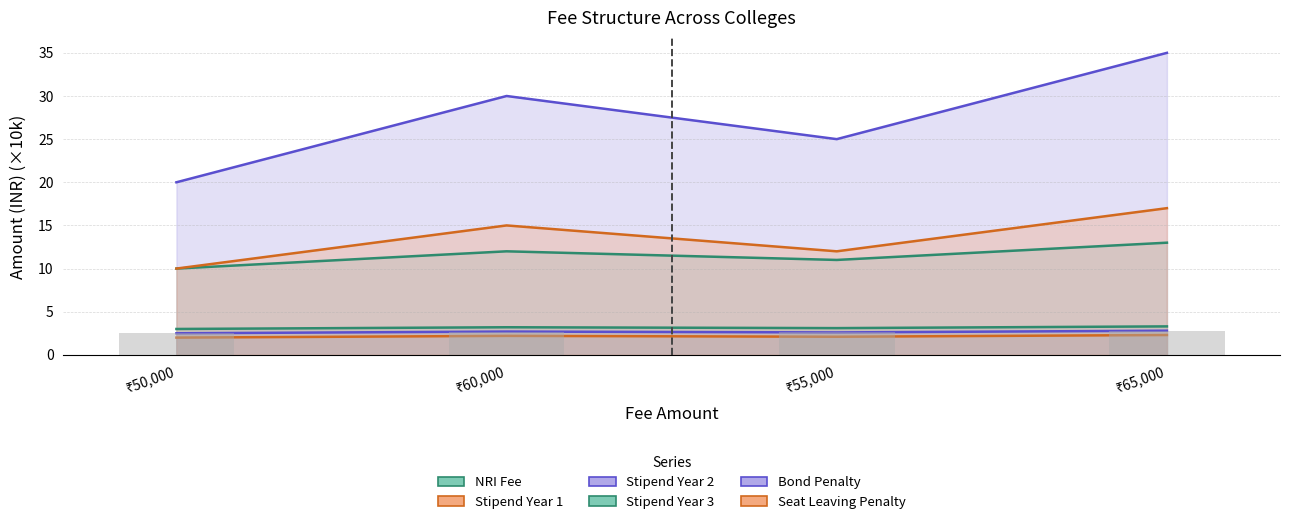

Is the value of Stipend Year 3 at ₹55,000 greater than the value of Stipend Year 1 at ₹50,000?

Yes